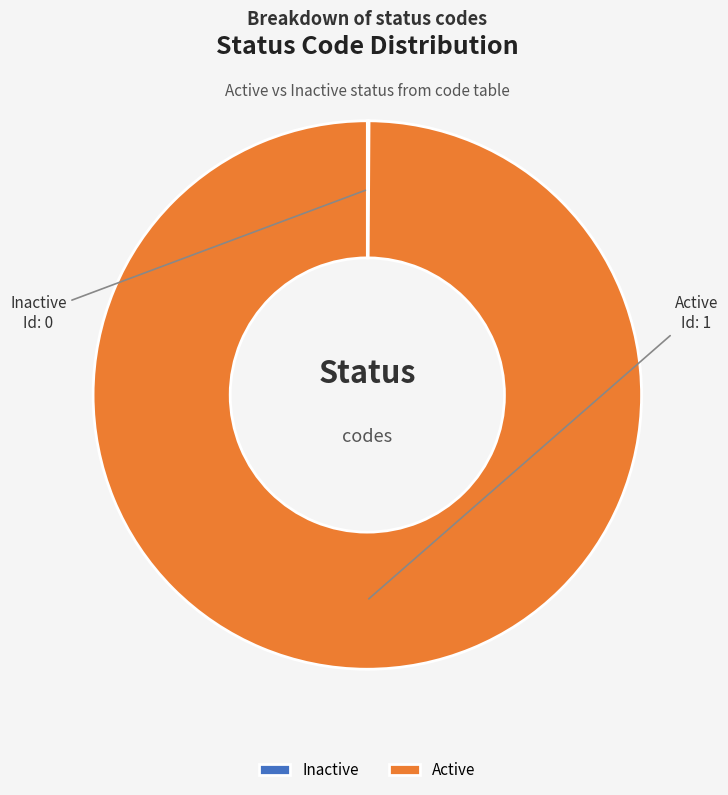

True or false: Active accounts for 100% of the total.

True